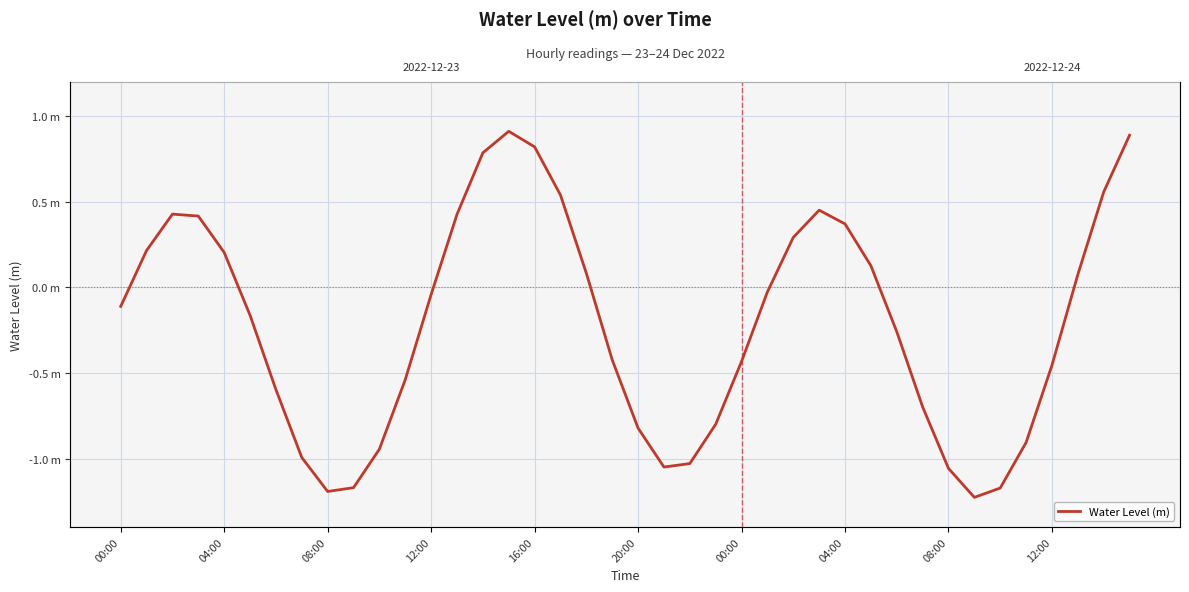

Read the value at 22.

-1.0